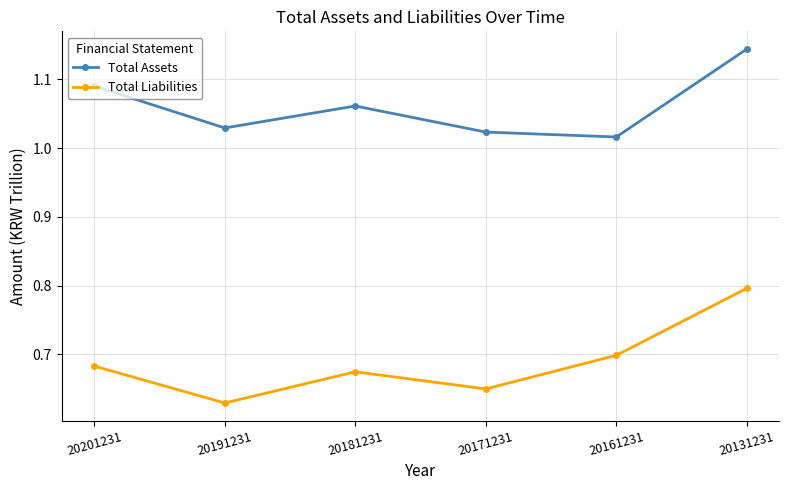

Which series has the largest range (max minus min)?

Total Liabilities